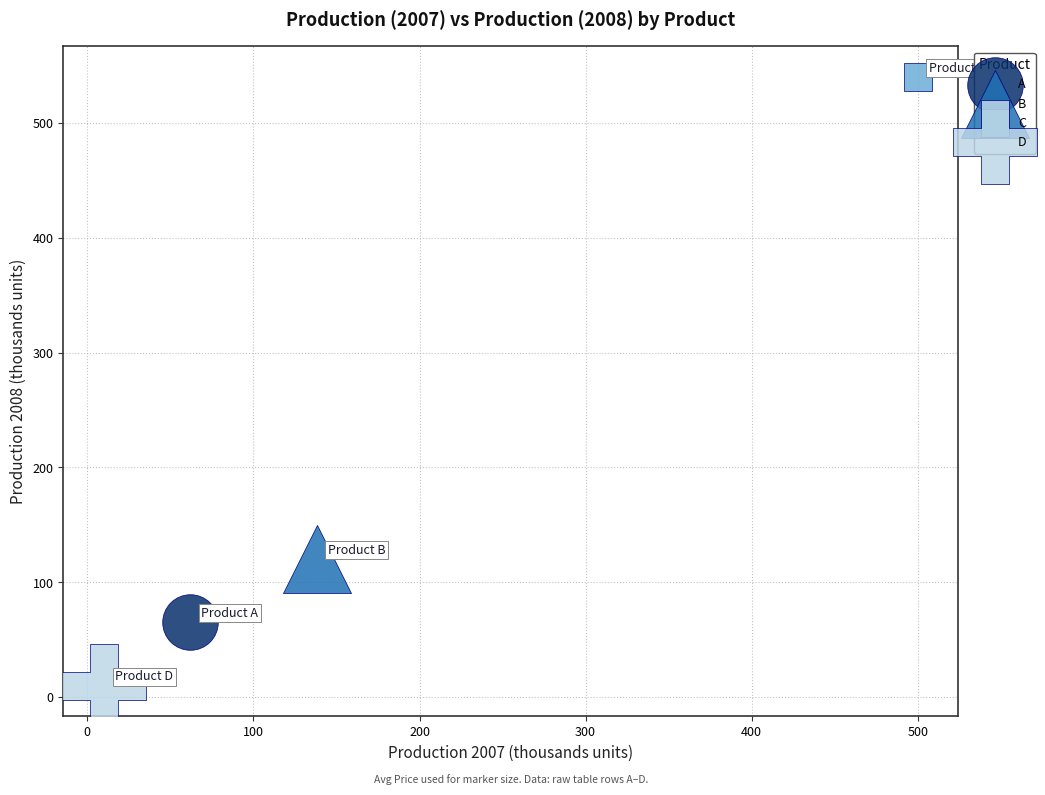

What are all the series names shown in the legend?

A, B, C, D